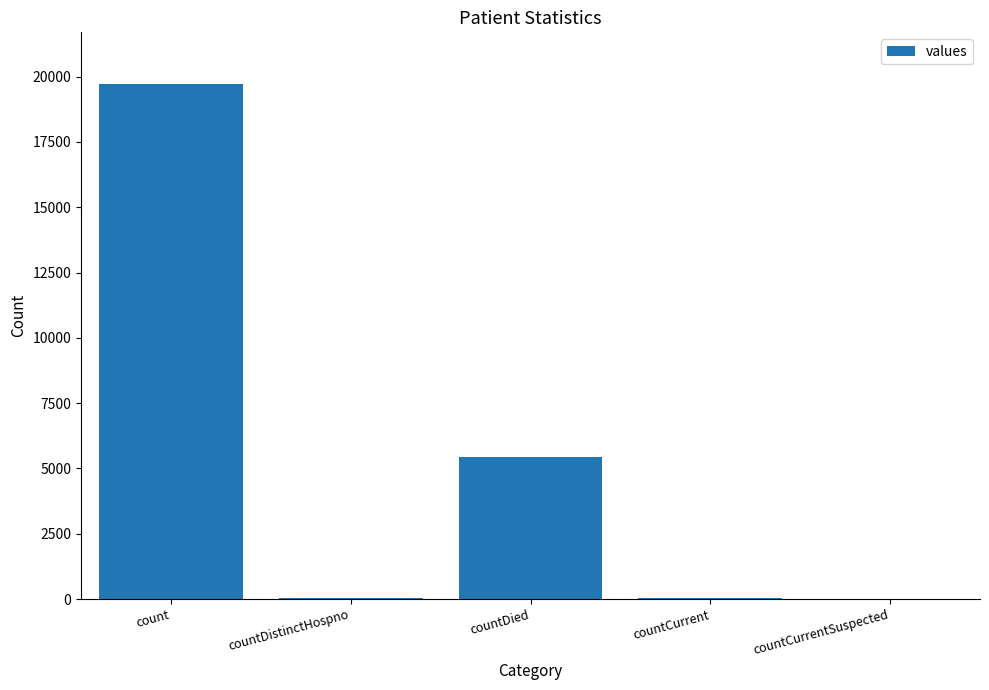

The value at countDied is 5445. True or false?

True